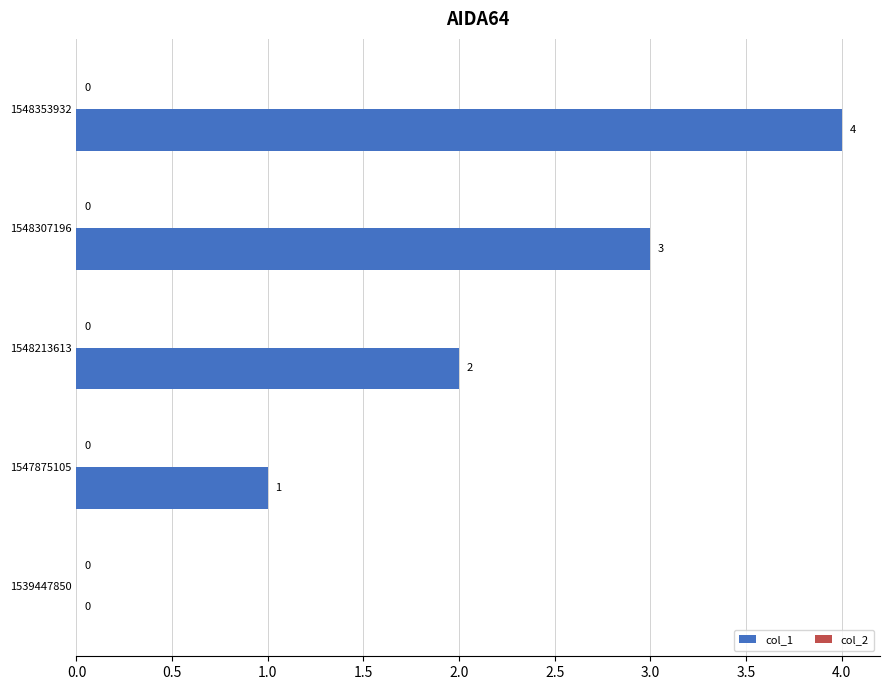

How many values are between 1 and 3?

3